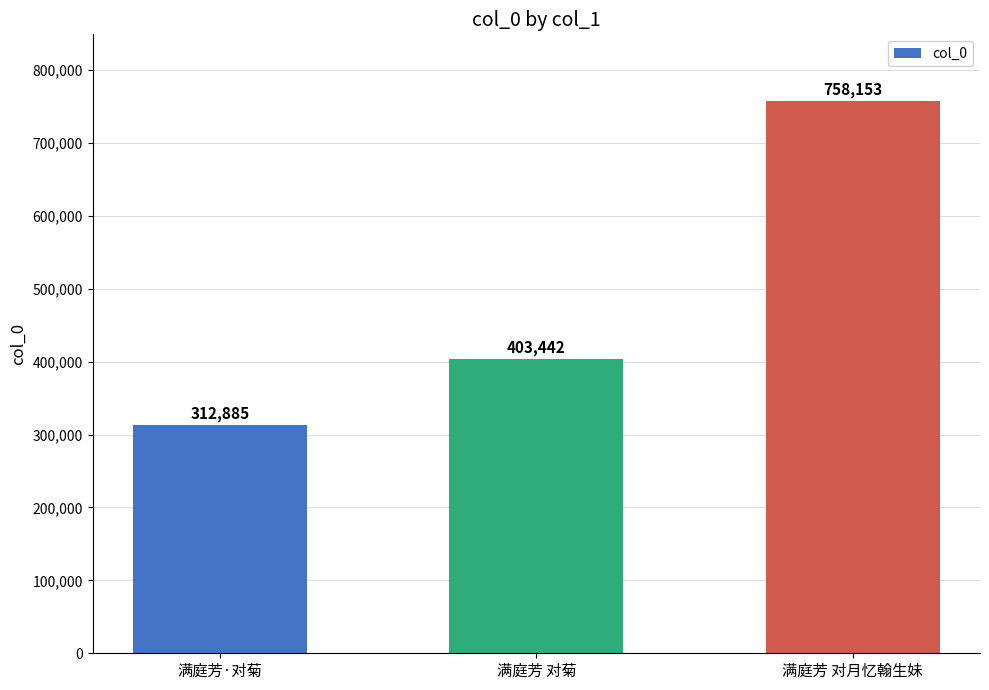

How many data points does each series have?

3